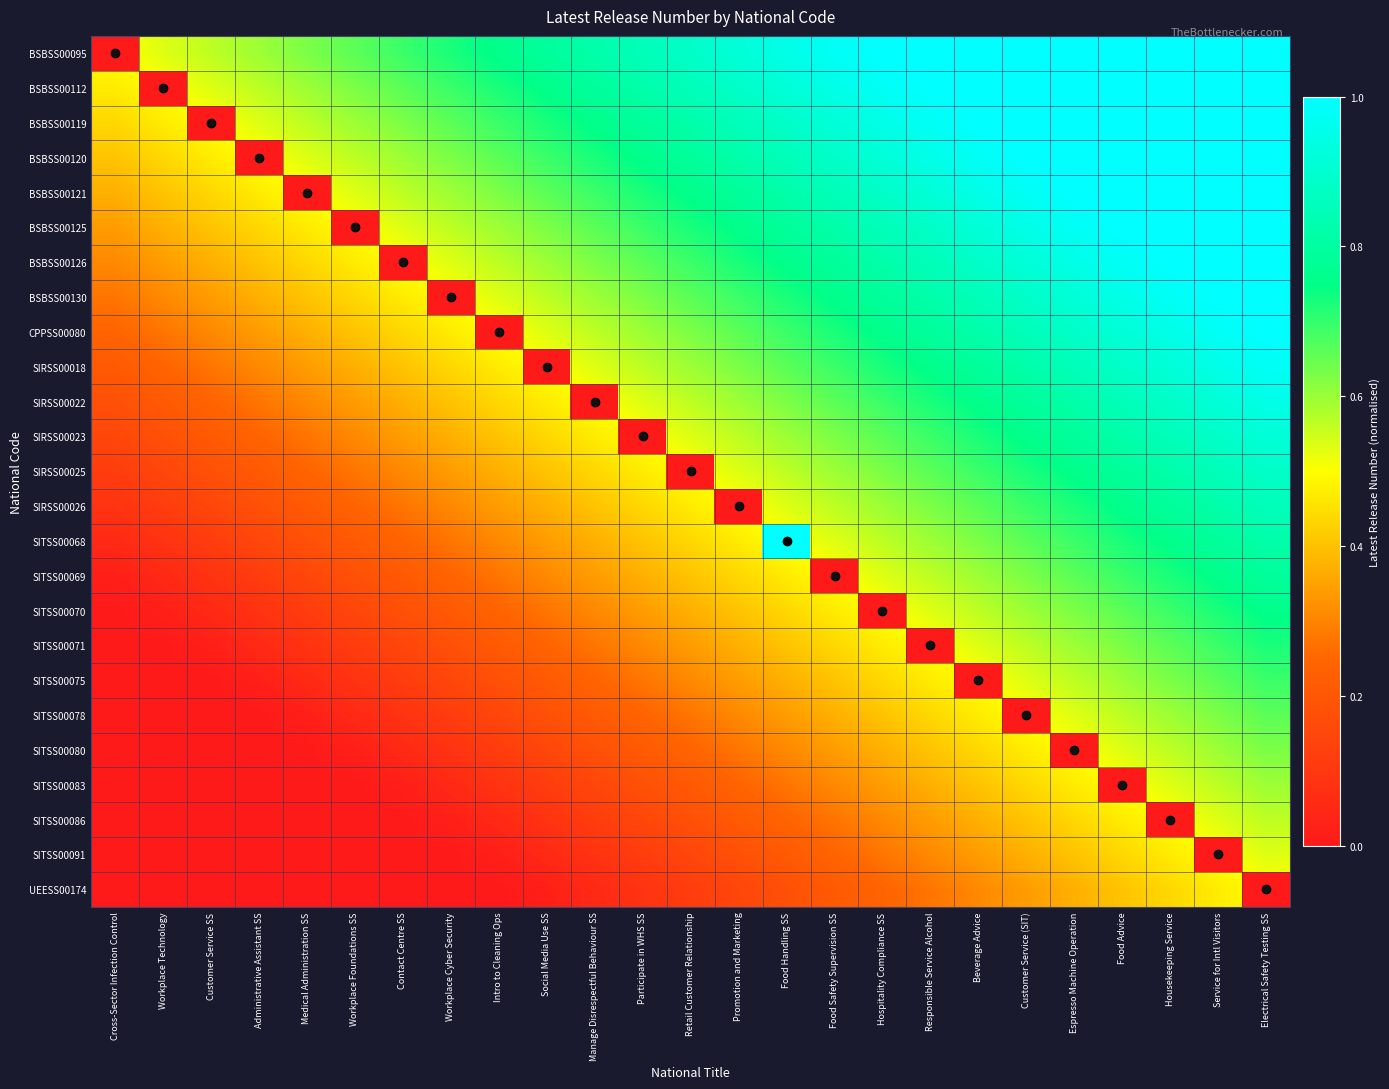

List the series in order of their peak value, lowest first.

BSBSS00095, BSBSS00112, BSBSS00119, BSBSS00120, BSBSS00121, BSBSS00125, BSBSS00126, BSBSS00130, CPPSS00080, SIRSS00018, SIRSS00022, SIRSS00023, SIRSS00025, SIRSS00026, SITSS00068, SITSS00069, SITSS00070, SITSS00071, SITSS00075, SITSS00078, SITSS00080, SITSS00083, SITSS00086, SITSS00091, UEESS00174